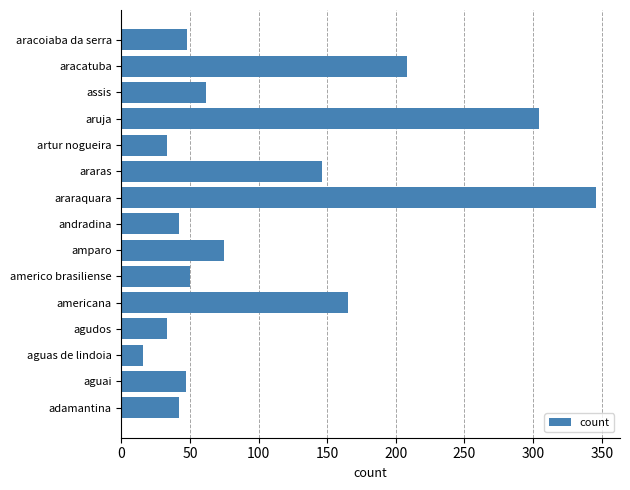

What is the difference between the values at artur nogueira and araras?

113